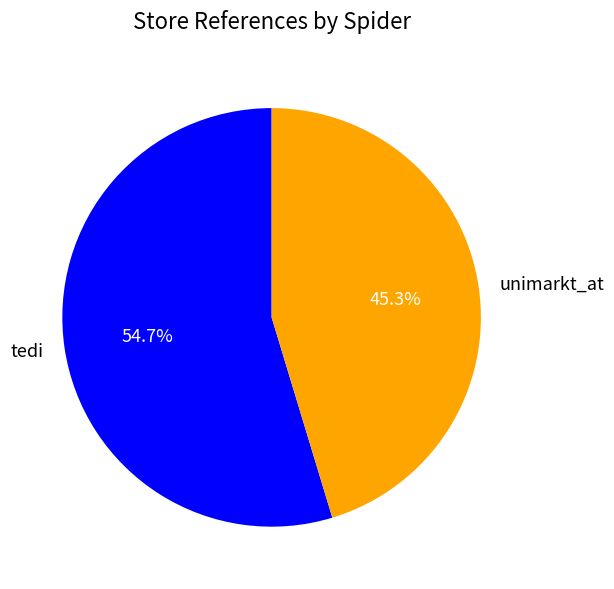

Which category has the biggest portion of the pie?

tedi